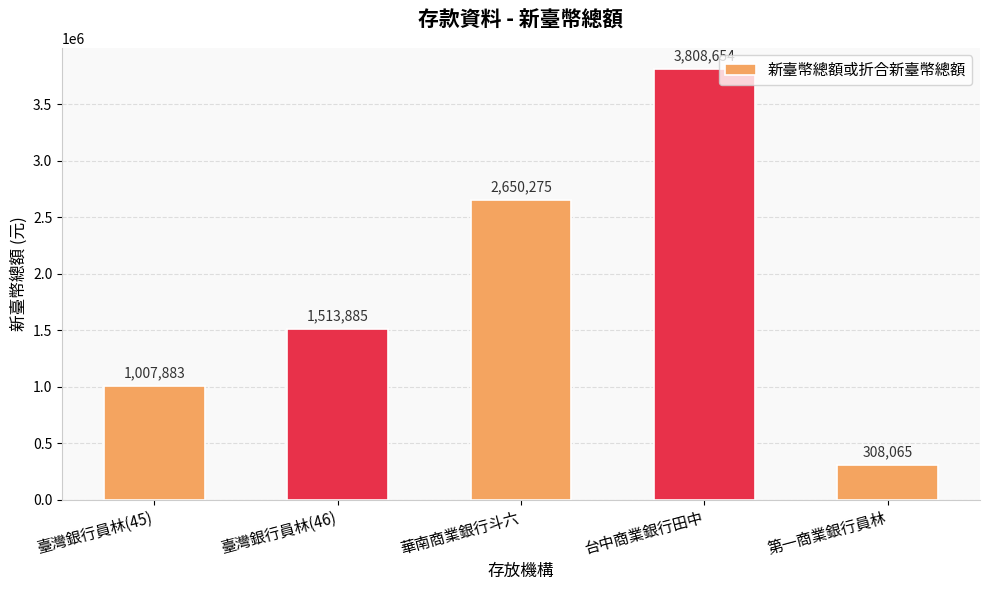

What is the difference between the maximum and minimum values?

3500589